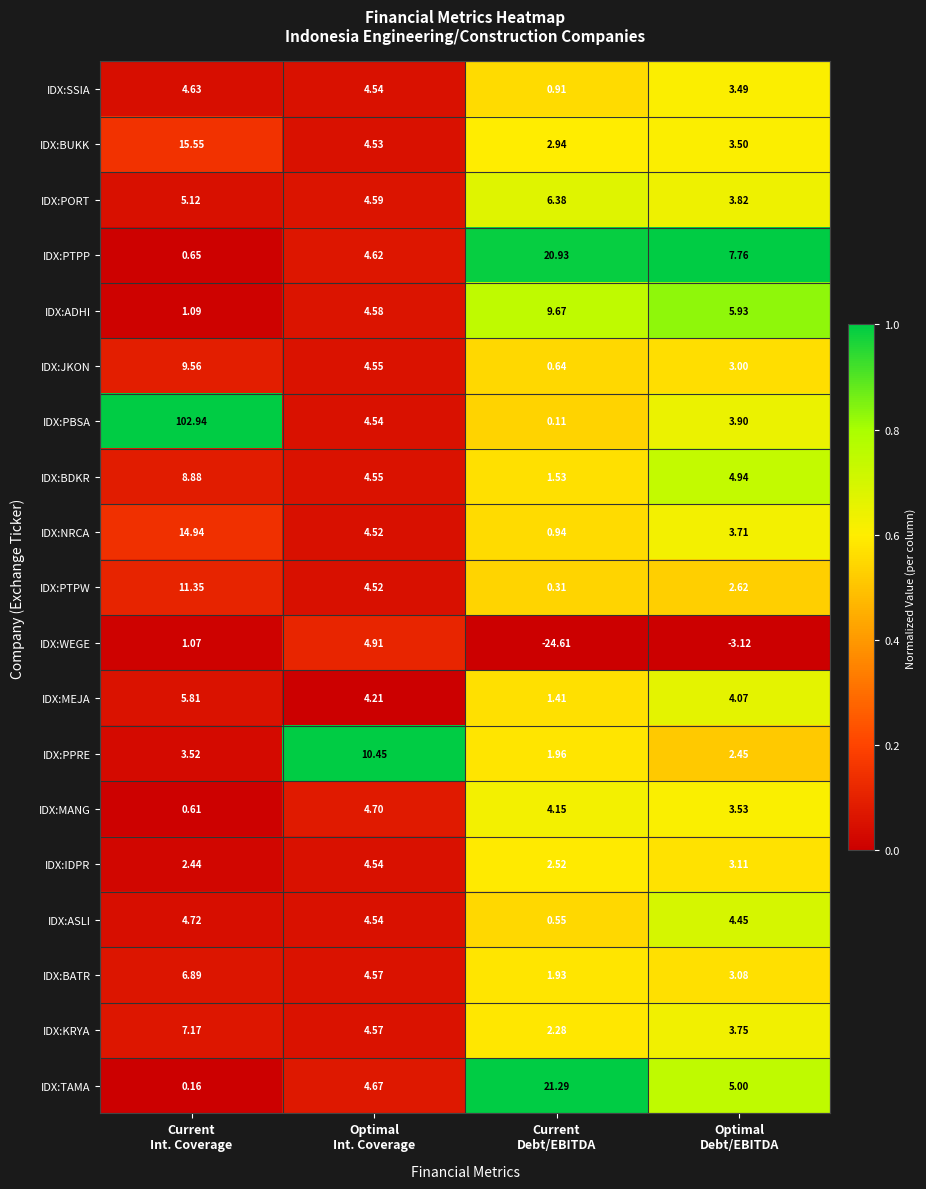

Rank the series by their maximum value, from highest to lowest.

IDX:PBSA, IDX:TAMA, IDX:PTPP, IDX:BUKK, IDX:NRCA, IDX:PTPW, IDX:PPRE, IDX:ADHI, IDX:JKON, IDX:BDKR, IDX:KRYA, IDX:BATR, IDX:PORT, IDX:MEJA, IDX:WEGE, IDX:ASLI, IDX:MANG, IDX:SSIA, IDX:IDPR